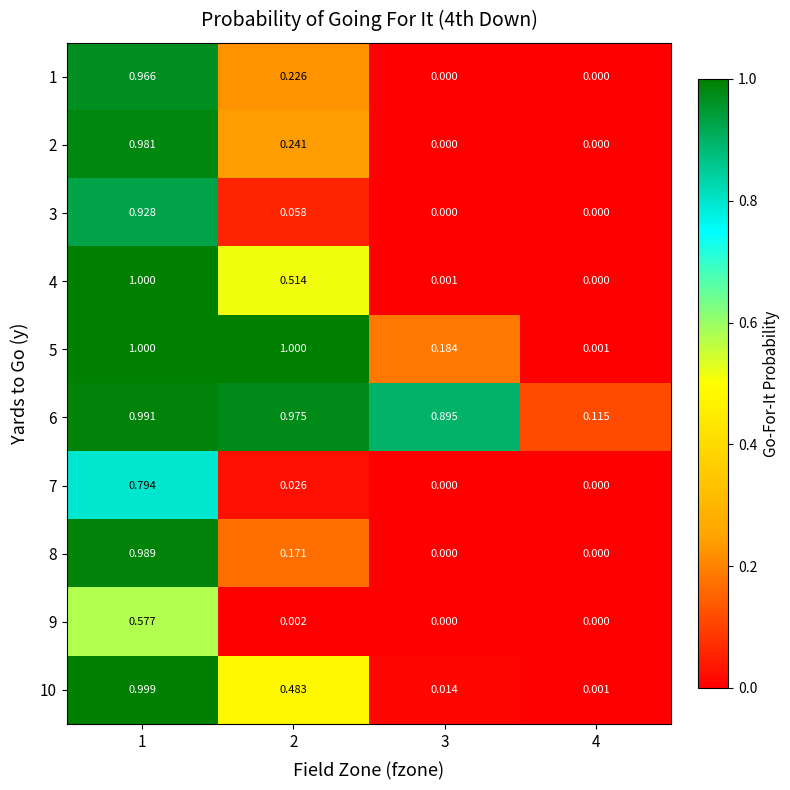

Is the value of 9 at 2 greater than the value of 6 at 4?

No